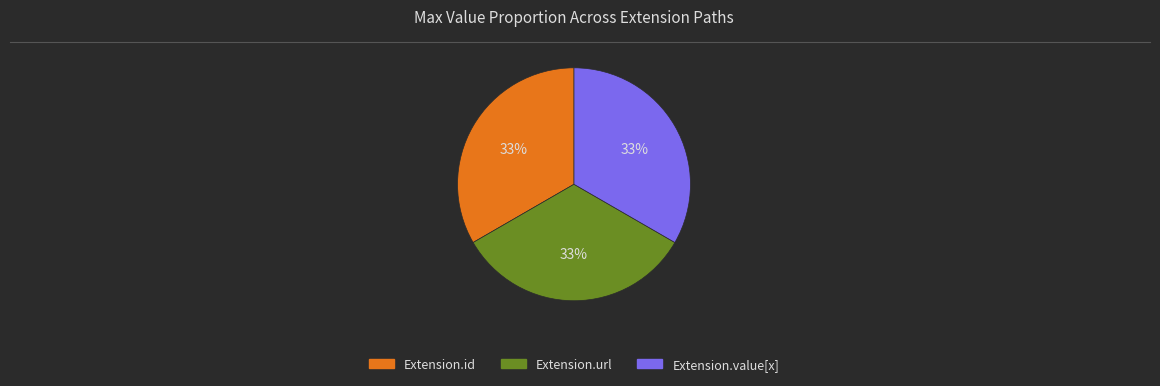

Does any single category account for the majority?

No